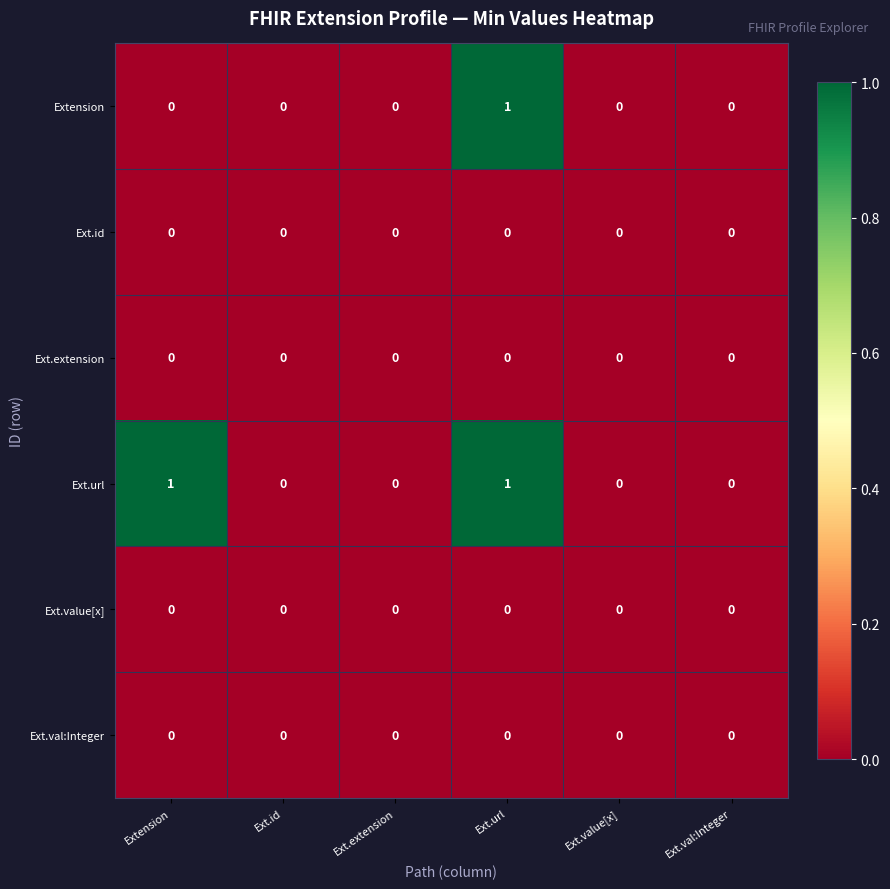

Which series has the largest total across all categories?

Ext.url